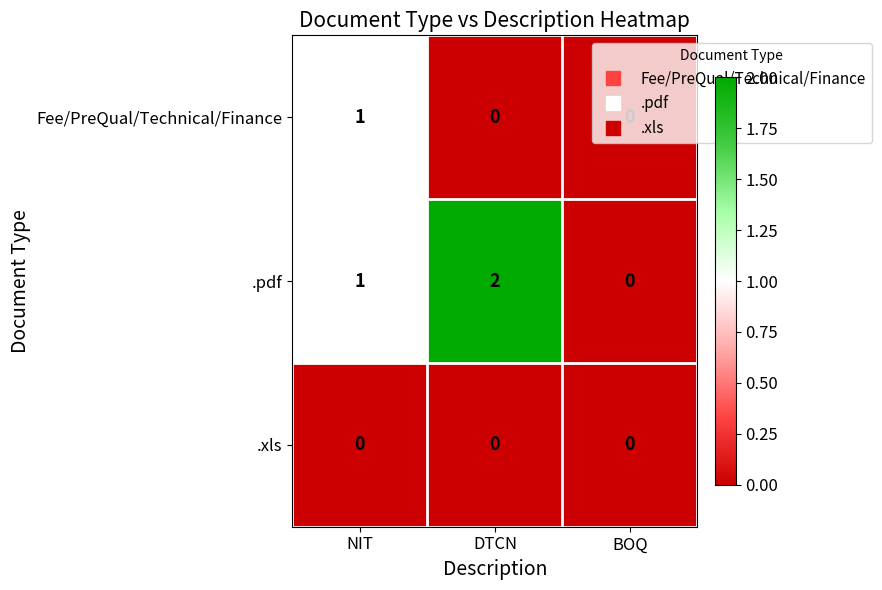

How many data points does each series have?

3